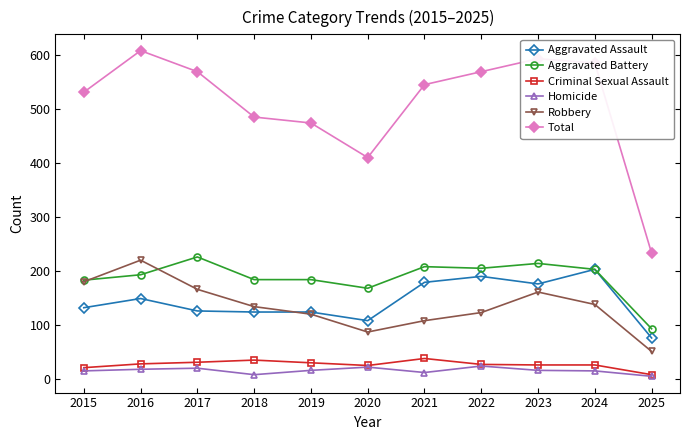

What is the value of the Robbery point at the 7th from the left?

108